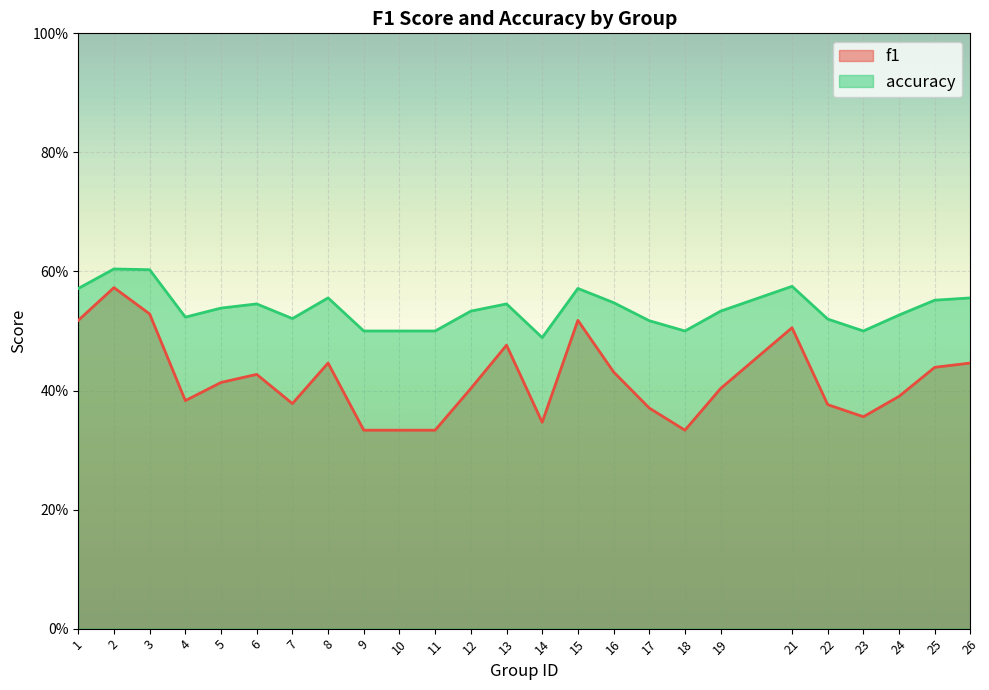

Which category has the lowest value across all series?

9